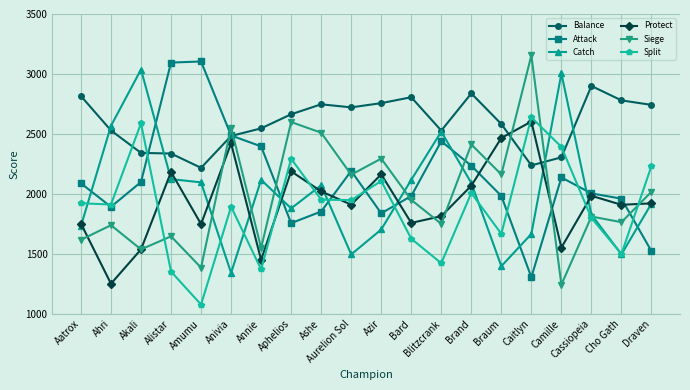

The value of Siege at Ahri is 471.4. True or false?

False